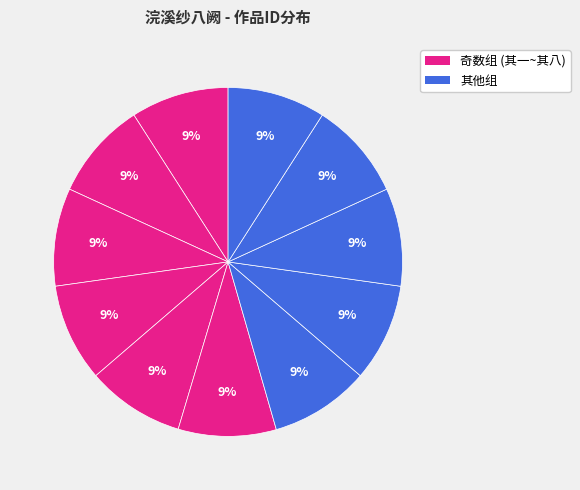

How many segments does this pie chart have?

11